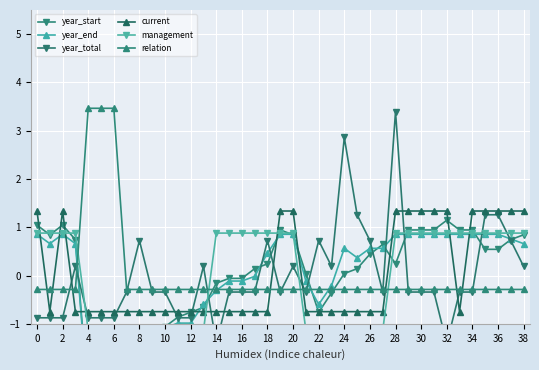

Which series ends up on top after the final intersection of current and relation?

current